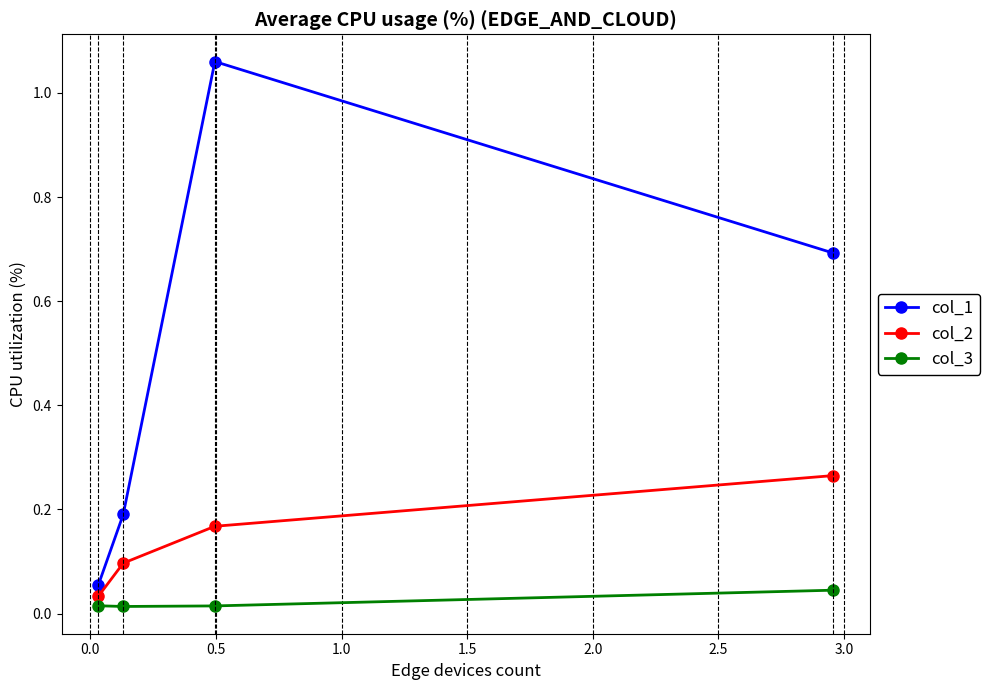

Which series has the widest spread of values?

col_1